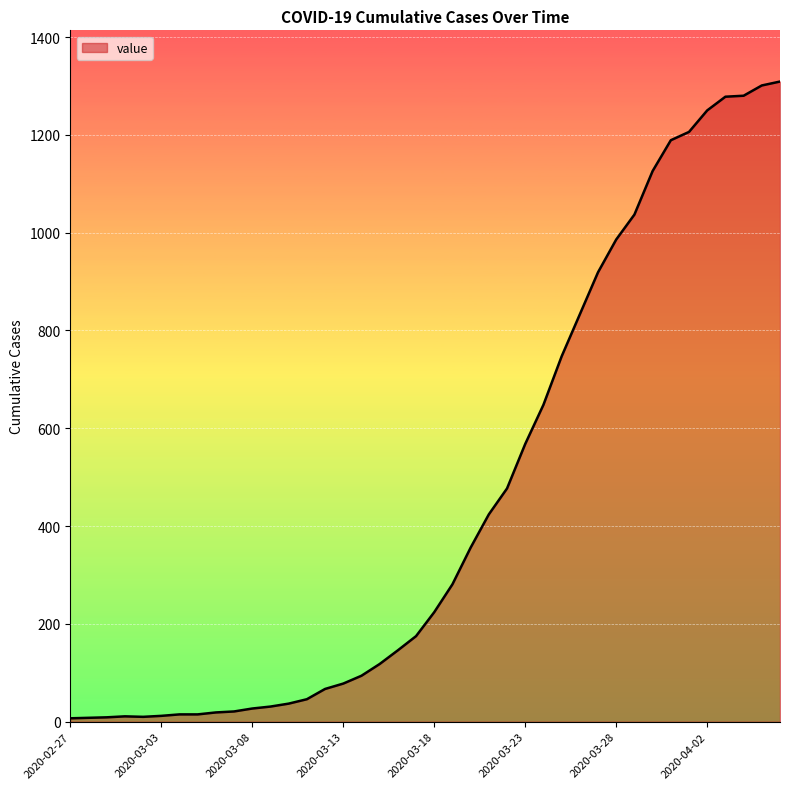

What is the average value?

460